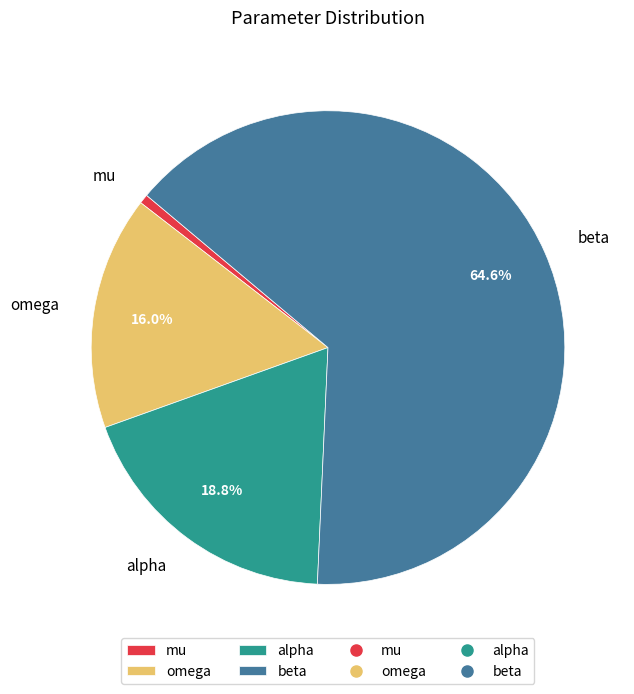

True or false: alpha accounts for 19% of the total.

True